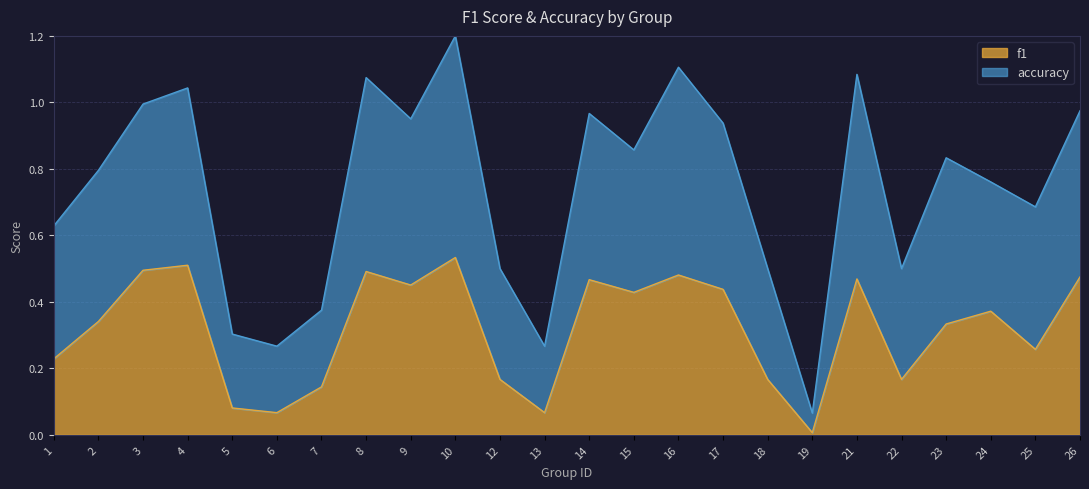

What is the value of the accuracy point at the 18th from the left?

0.1